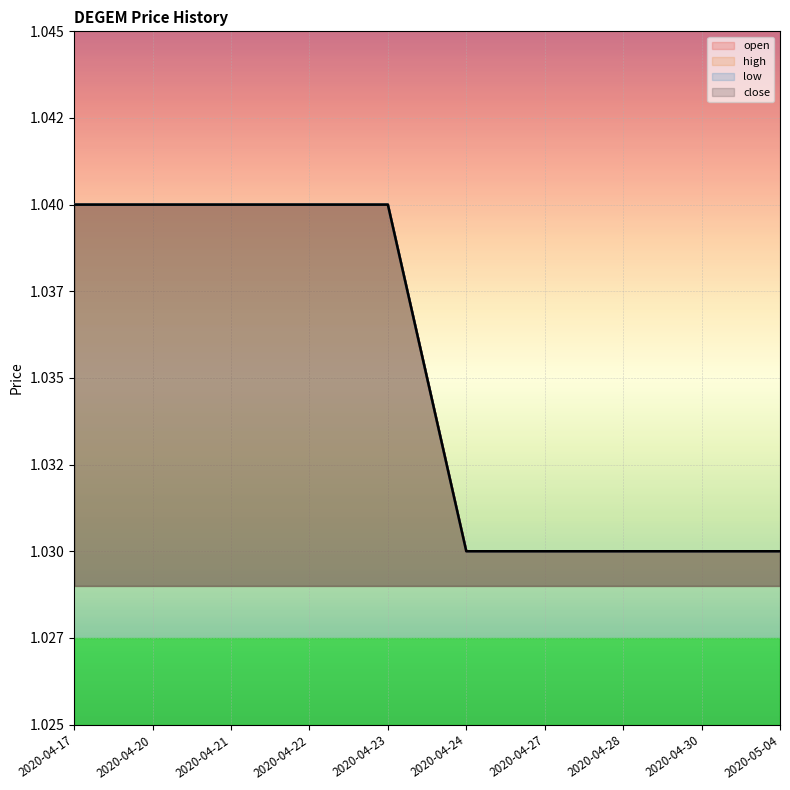

True or false: close has a value of 1.0 at 2020-04-17.

True